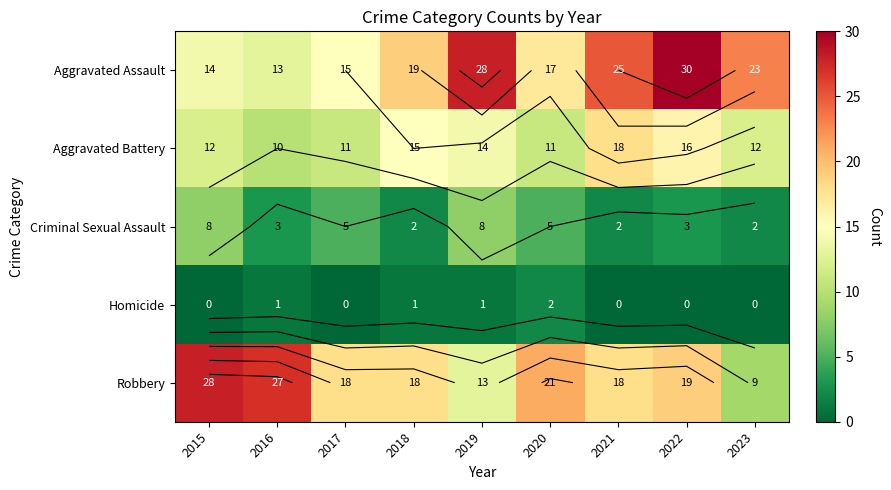

What is the sum of the Robbery values at 2020 and 2018?

39